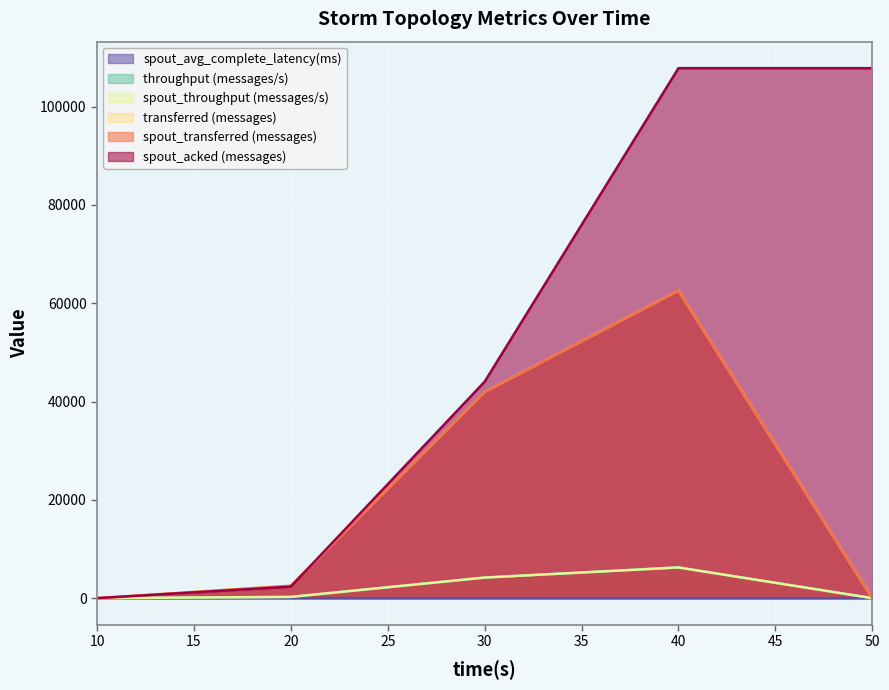

True or false: spout_throughput (messages/s) and transferred (messages) intersect in this chart.

False